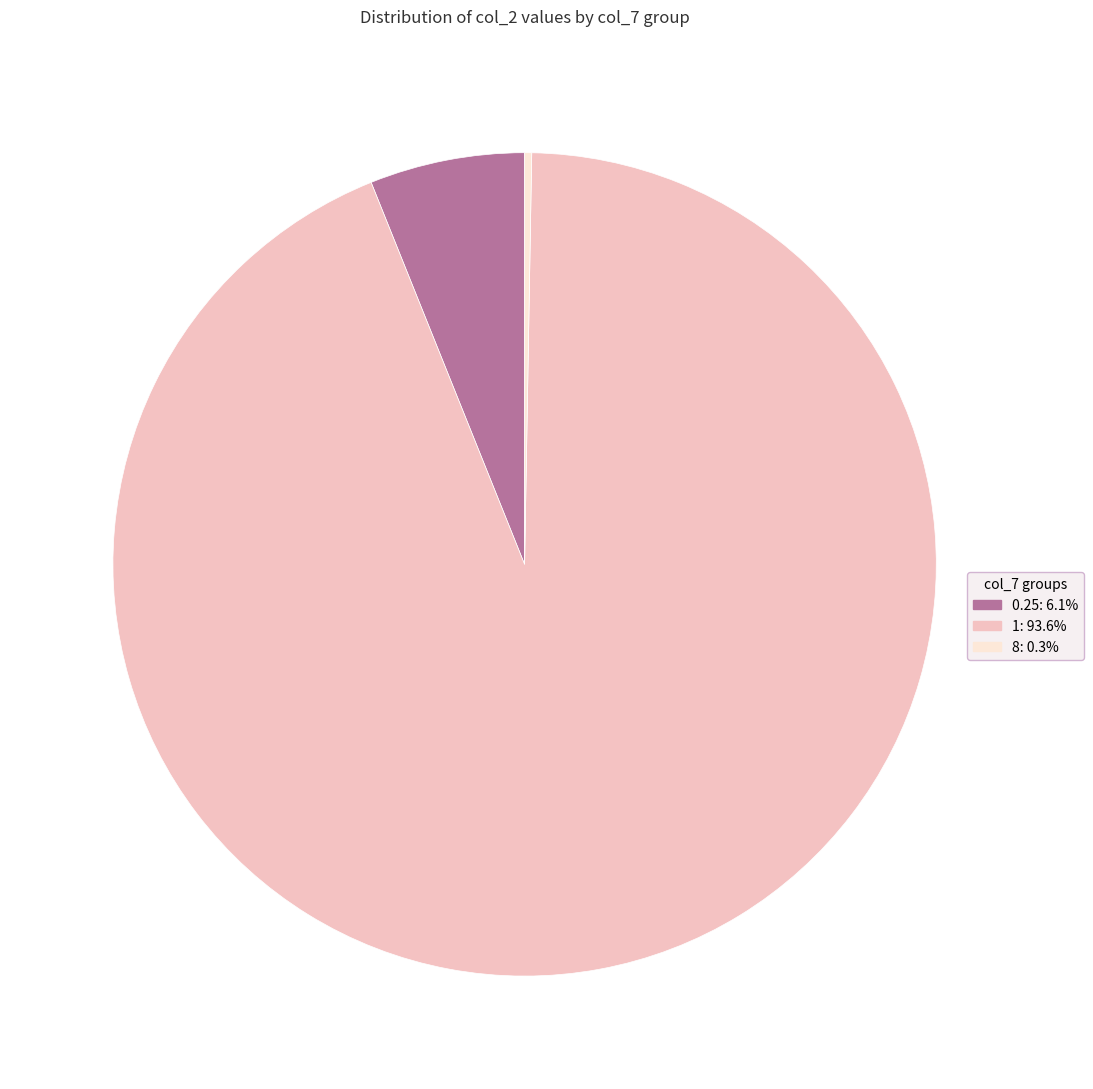

Does any single category account for the majority?

Yes